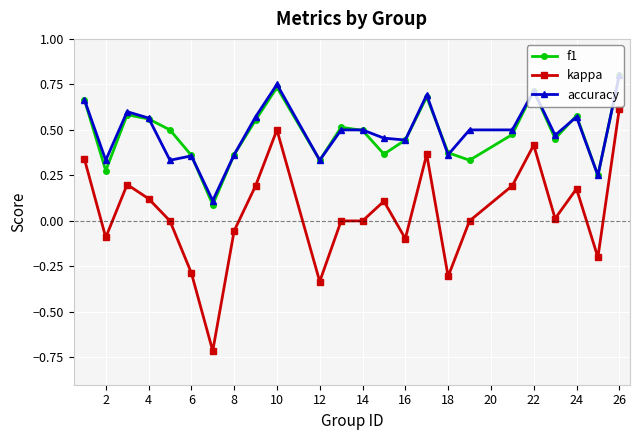

True or false: kappa and accuracy cross at least once.

False